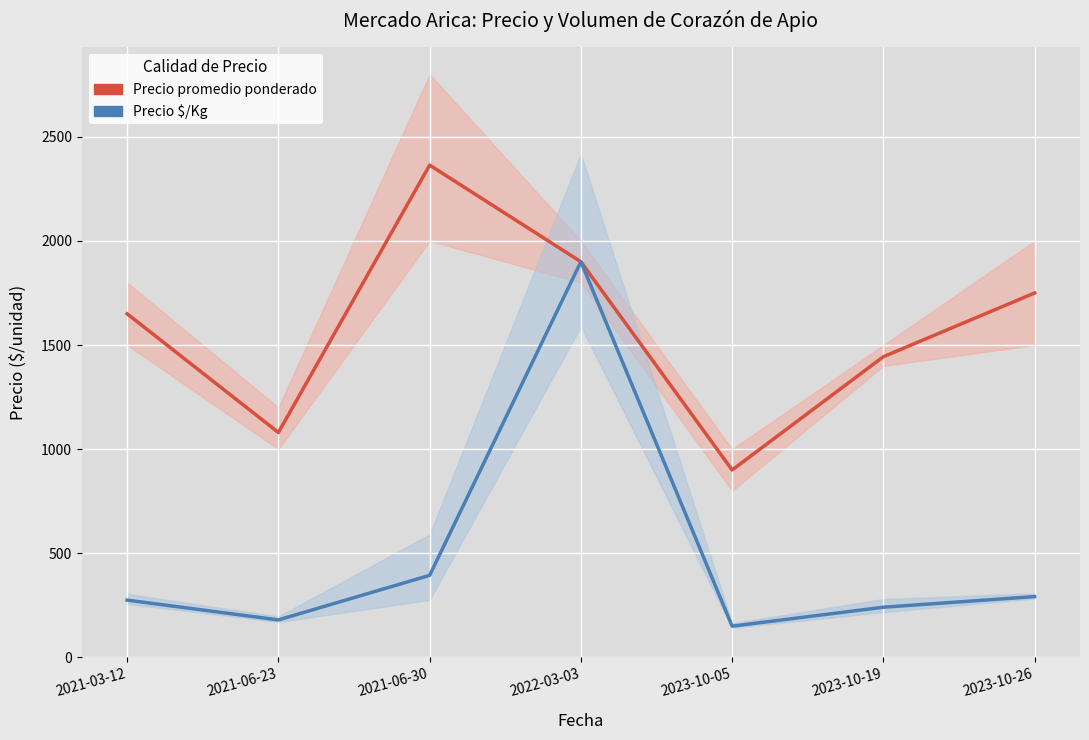

At which category does Precio $/Kg reach its first local peak?

2022-03-03